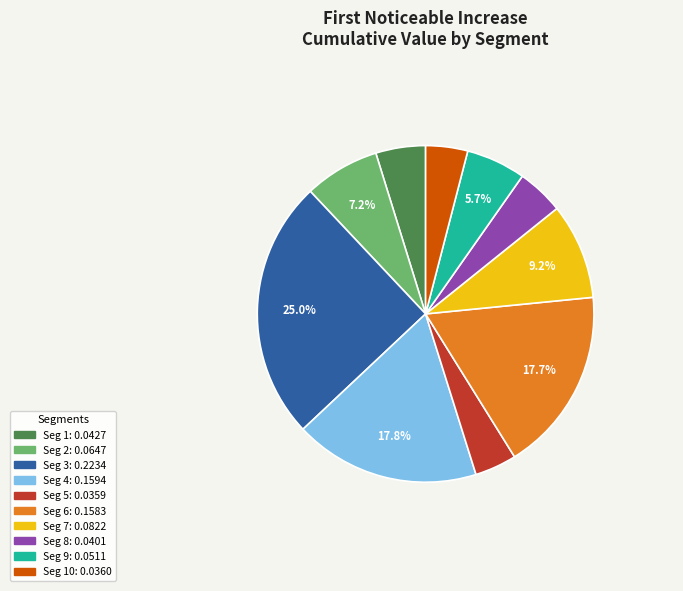

How many segments does this pie chart have?

10